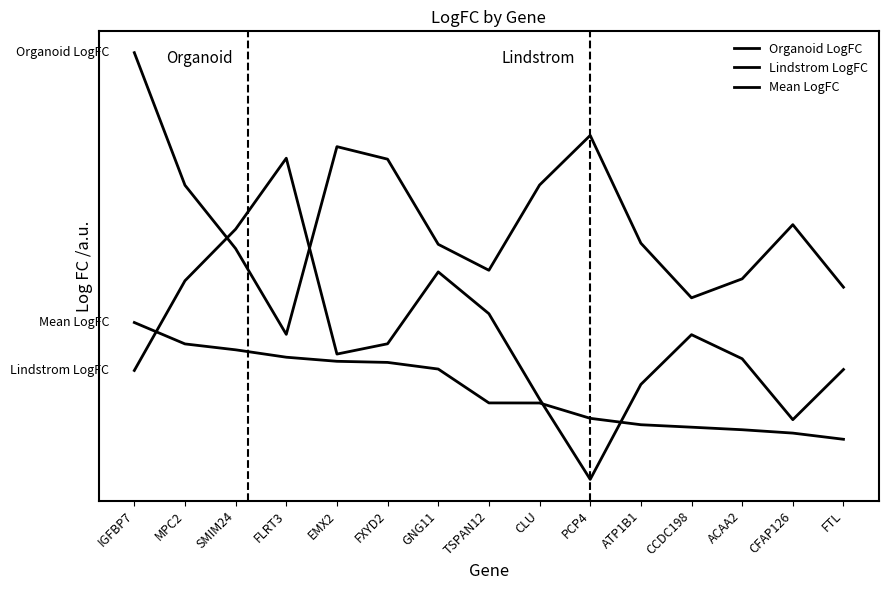

Is this an area chart (filled region under the line)?

No